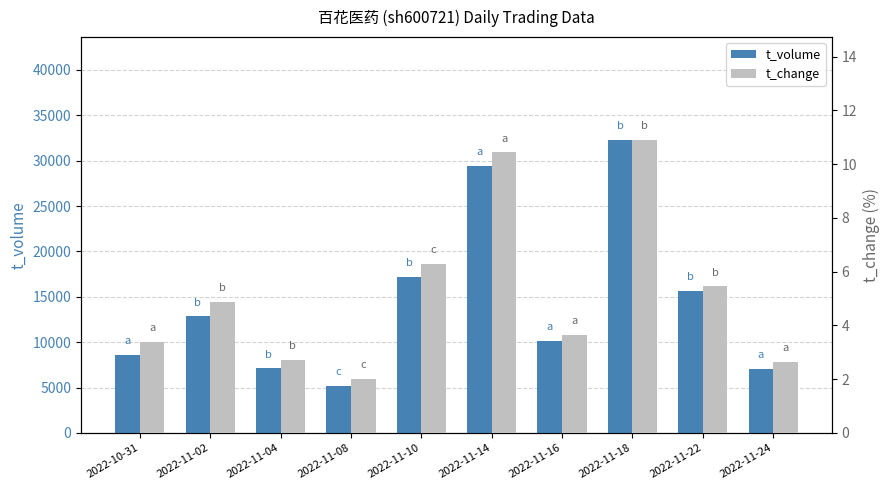

Are the bars grouped side by side (vs. stacked)?

Yes